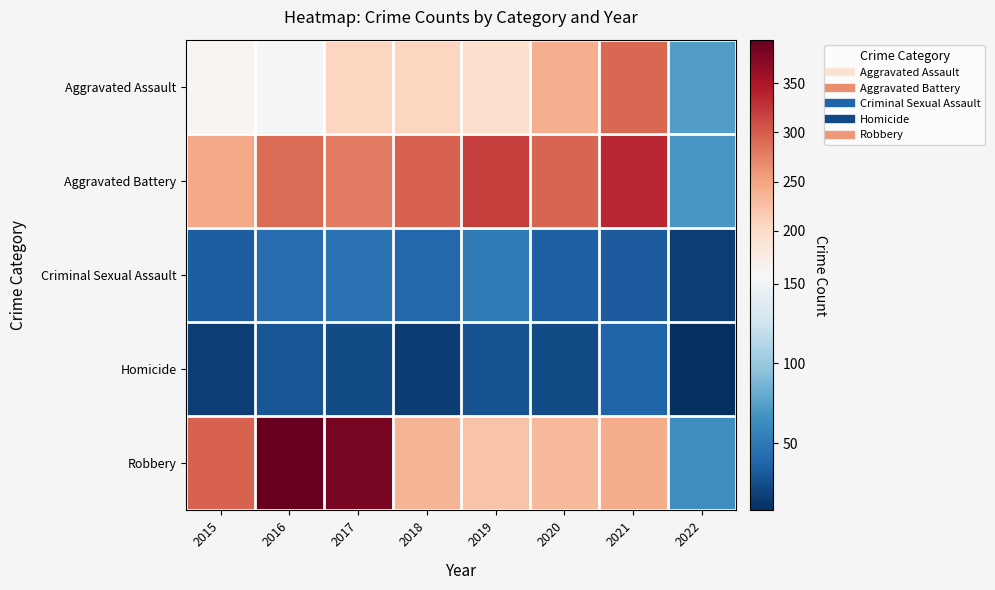

Reading left to right, what are all the values shown in this chart?

Aggravated Assault: 2015=160	2016=154	2017=207	2018=206	2019=197	2020=242	2021=292	2022=73
Aggravated Battery: 2015=246	2016=288	2017=277	2018=297	2019=321	2020=294	2021=335	2022=69
Criminal Sexual Assault: 2015=34	2016=43	2017=47	2018=40	2019=51	2020=35	2021=33	2022=17
Homicide: 2015=17	2016=29	2017=24	2018=15	2019=27	2020=24	2021=37	2022=8
Robbery: 2015=297	2016=394	2017=381	2018=237	2019=224	2020=233	2021=243	2022=64